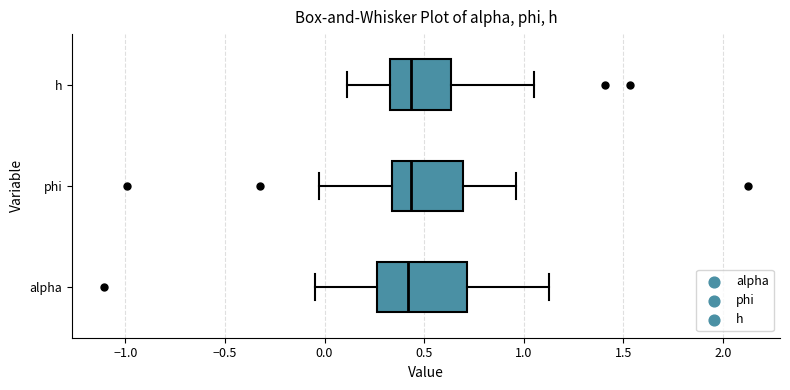

Reading bottom to top, transcribe this box plot: for each box, give where its median line is, the range the box spans, and where its two whiskers end, as read against the x-axis. The values are not printed on the chart, so give them approximately, as read against the axis.

alpha: median 0.40, box 0.25 to 0.70, whiskers -0.05 to 1.15
phi: median 0.45, box 0.35 to 0.70, whiskers -0.05 to 0.95
h: median 0.45, box 0.35 to 0.65, whiskers 0.10 to 1.05